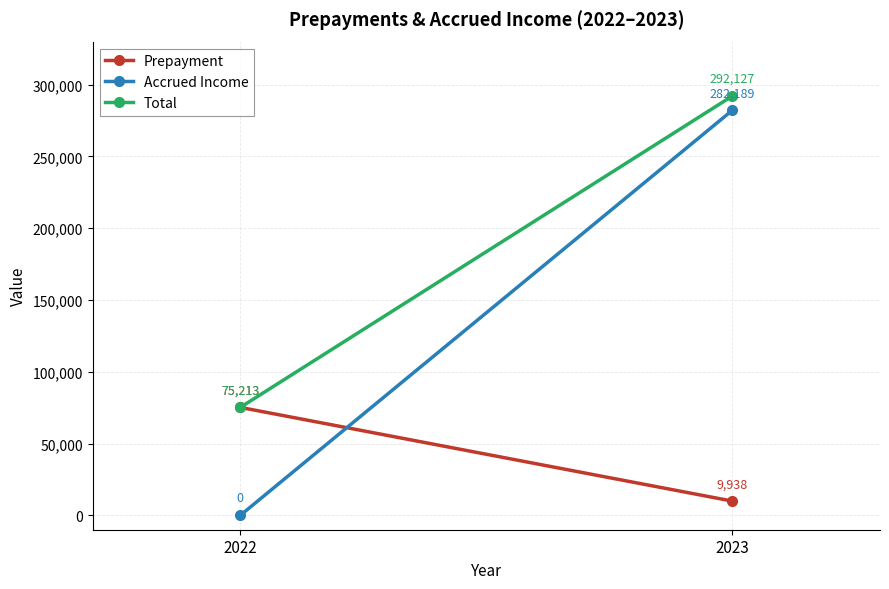

What is the average value of the Accrued Income series?

141094